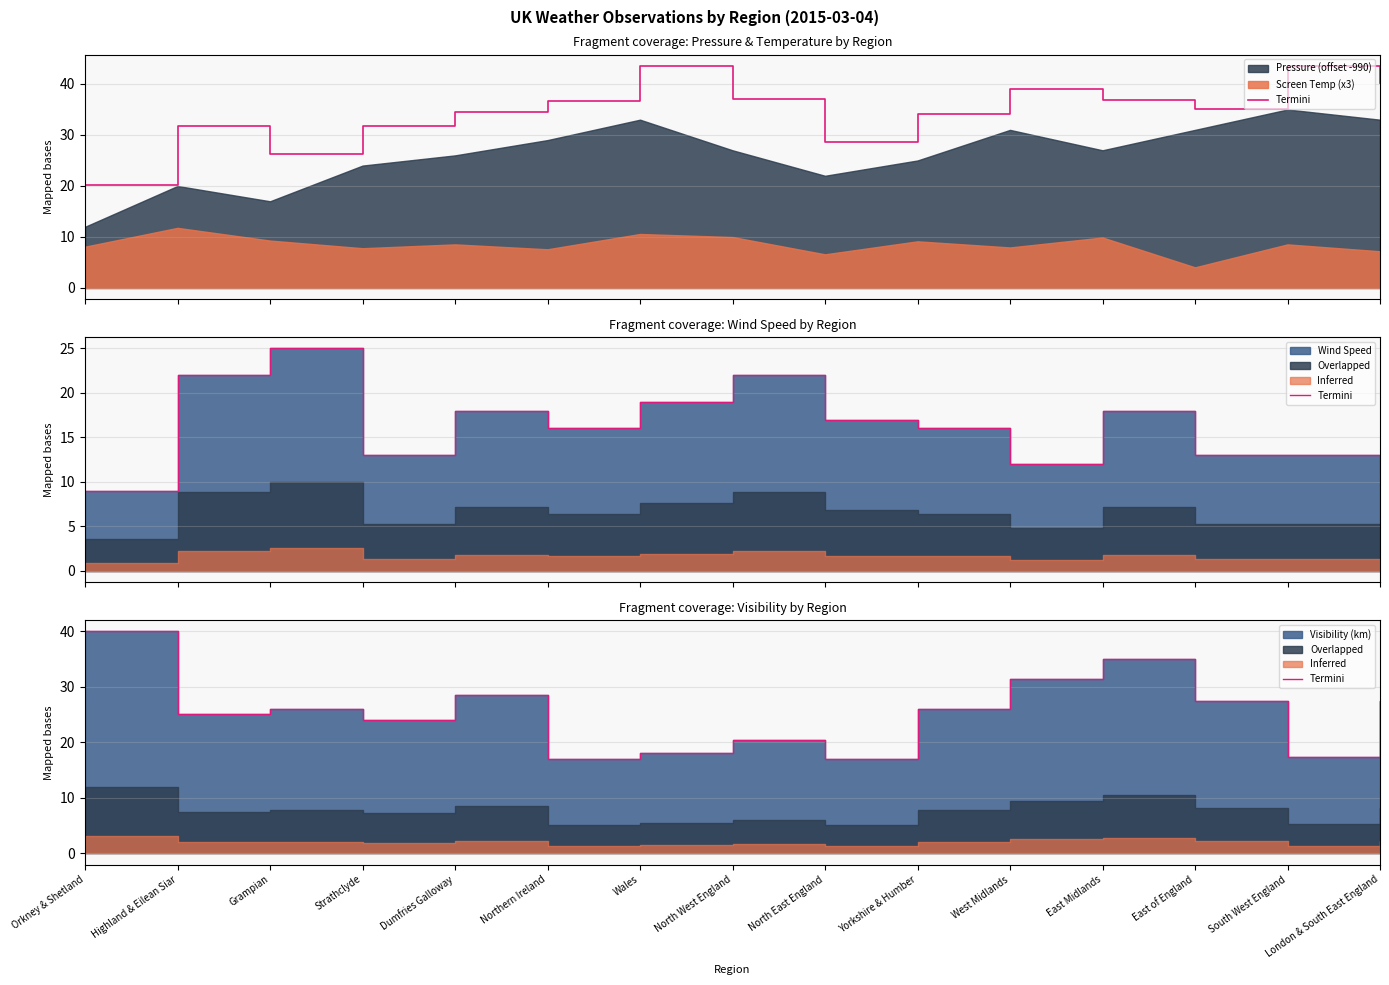

Between West Midlands and Highland & Eilean Siar, which is larger?

West Midlands